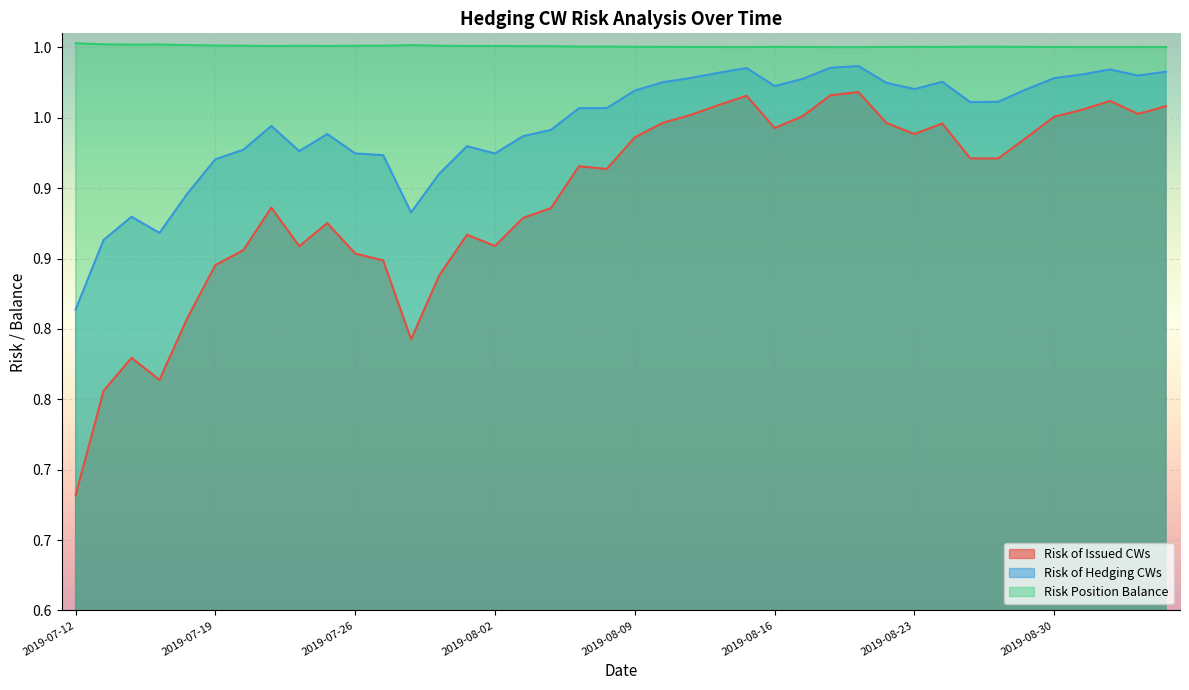

Which series has the largest total across all categories?

Risk Position Balance